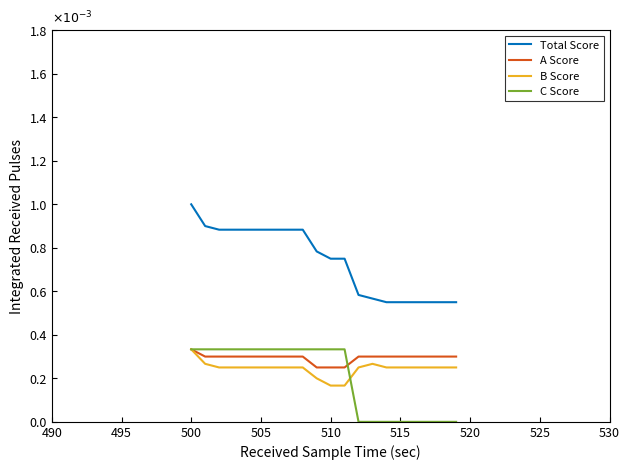

Is this an area chart (filled region under the line)?

No